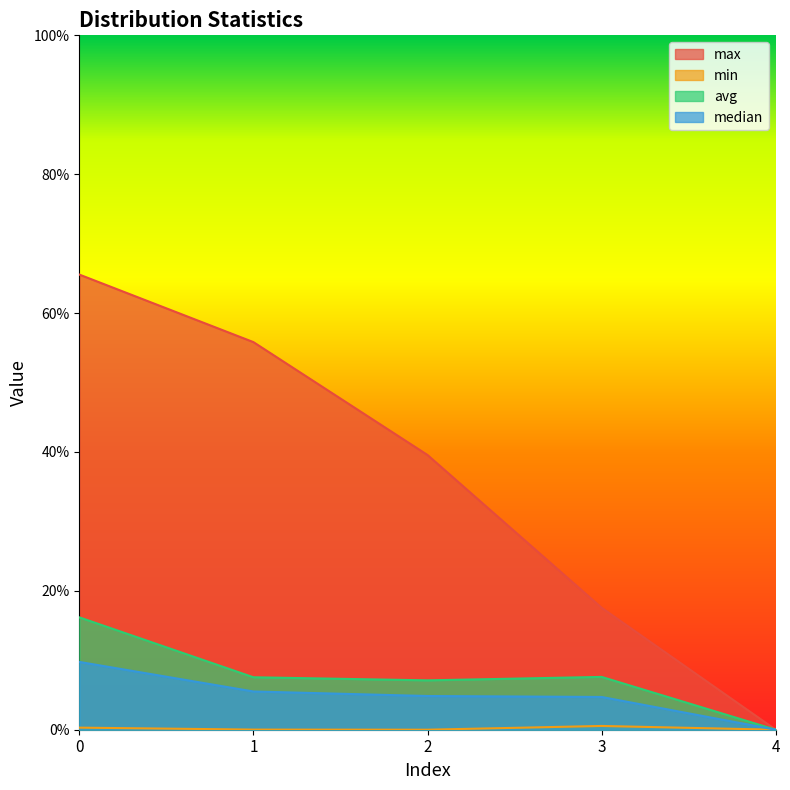

True or false: median has more than 1 points higher than both neighbors.

False